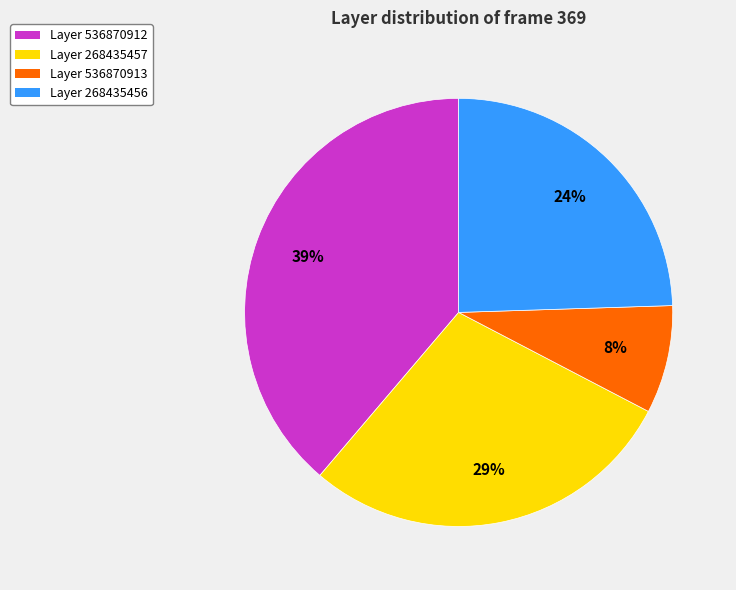

To the nearest percent, what portion does Layer 536870912 represent?

39%